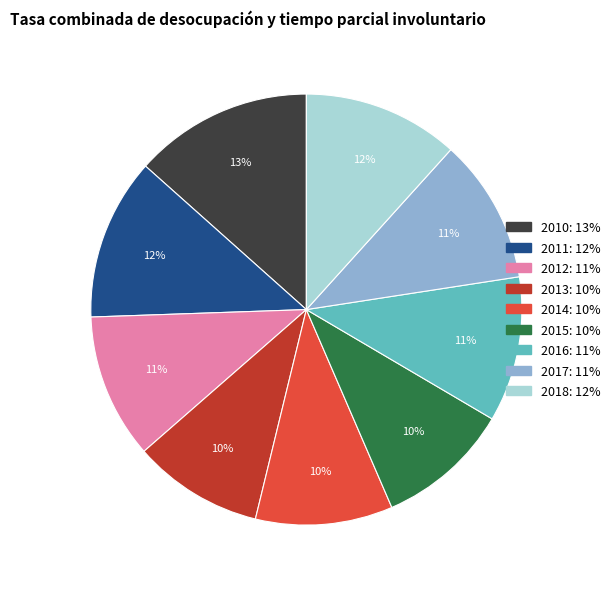

Combined, do 2012 and 2016 account for over 50%?

No